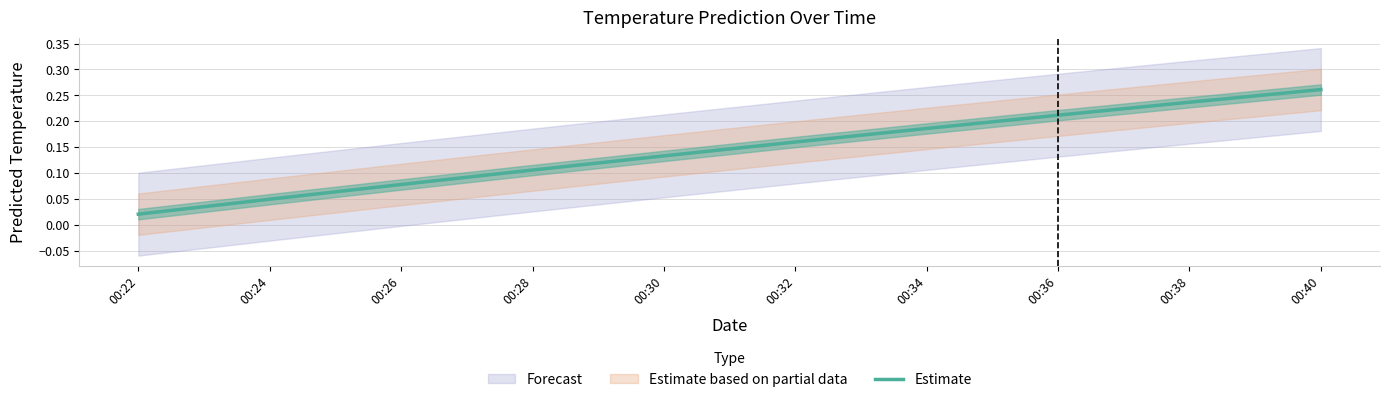

List the labels in order of value, smallest first.

00:22, 00:24, 00:26, 00:28, 00:30, 00:32, 00:34, 00:36, 00:38, 00:40